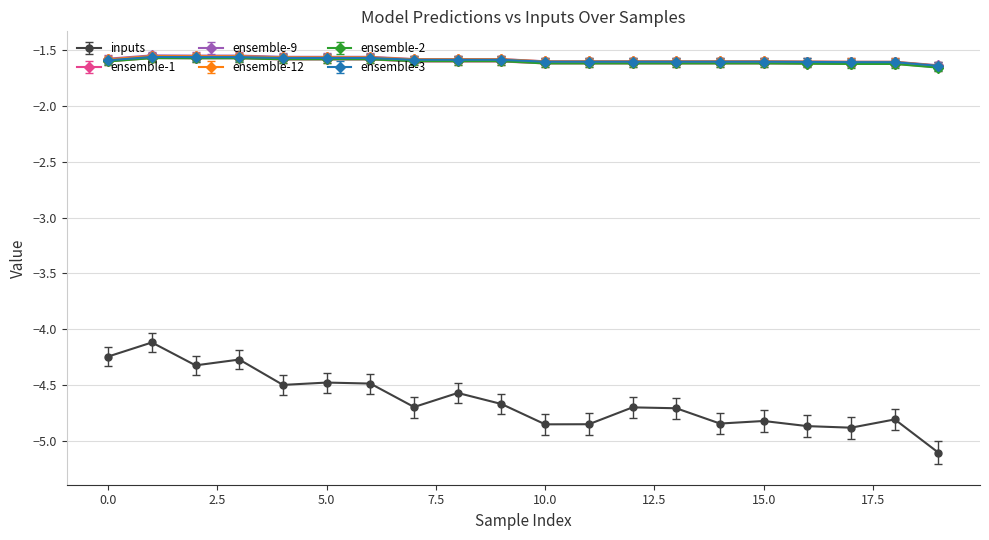

What is the lowest value of the inputs series?

-5.1